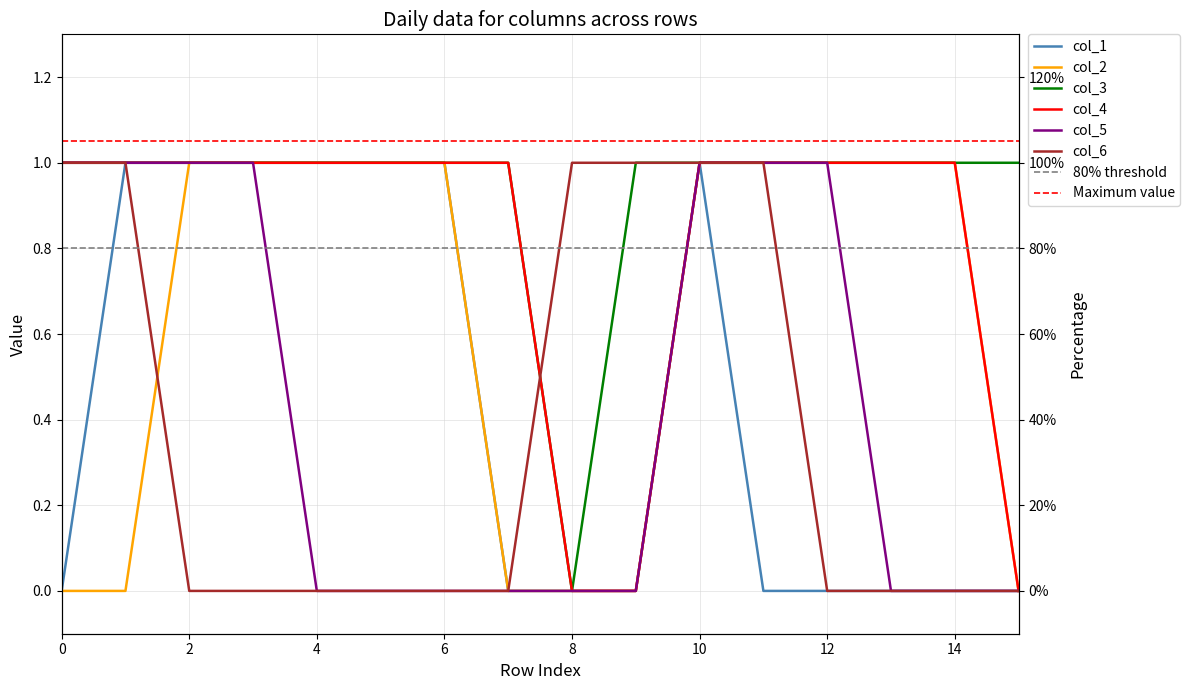

The col_6 series shows 1 at 14. True or false?

False